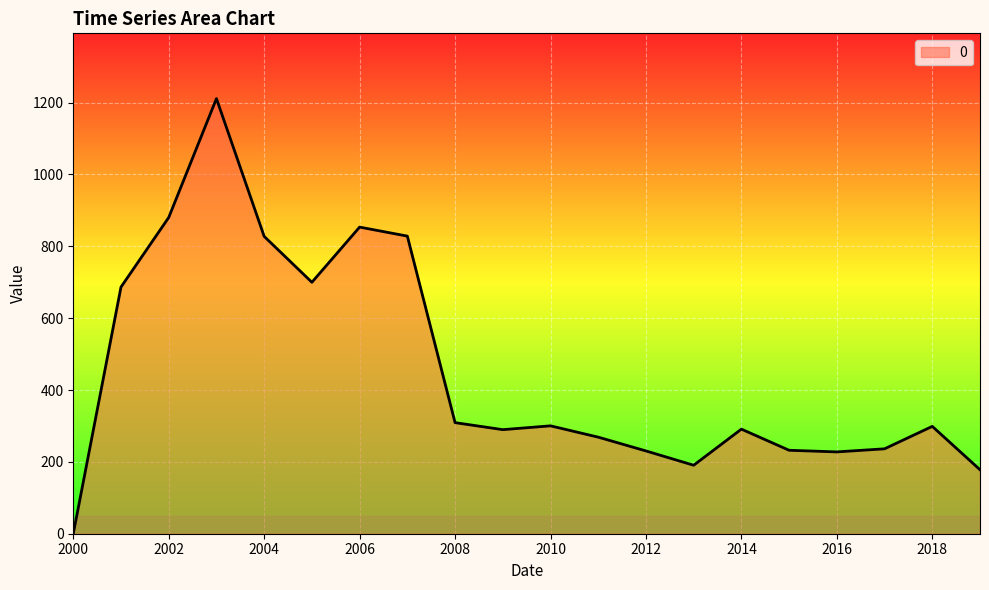

What is the difference between the maximum and minimum values?

1211.2